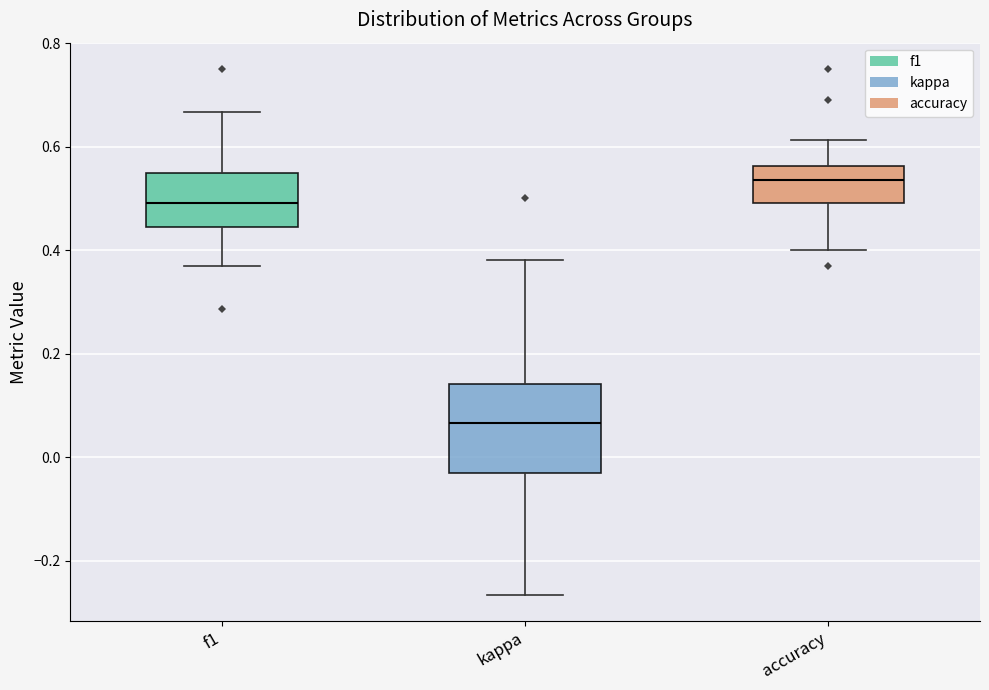

Which box has the highest median line?

accuracy